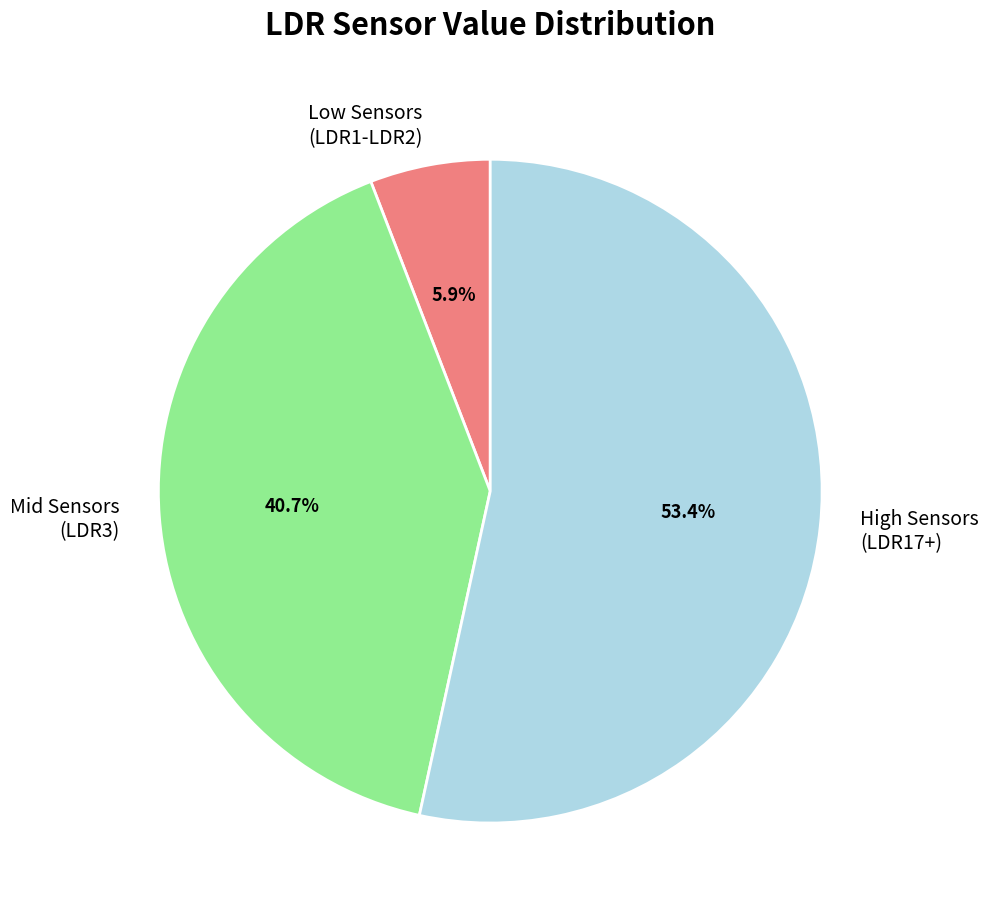

Is there any slice that represents more than half of the pie?

Yes